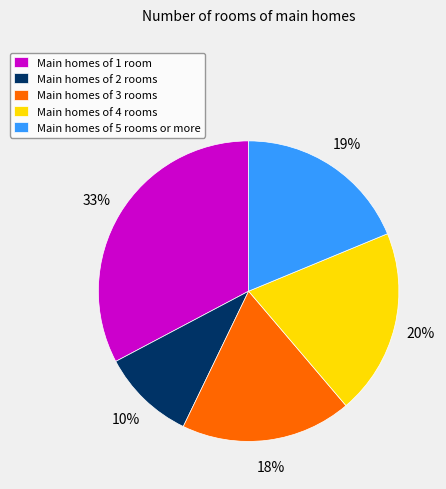

Which has a higher value, Main homes of 3 rooms or Main homes of 2 rooms?

Main homes of 3 rooms